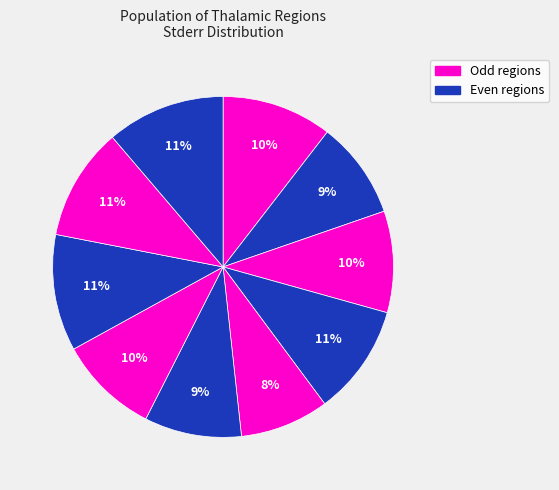

How many slices are in this pie chart?

10